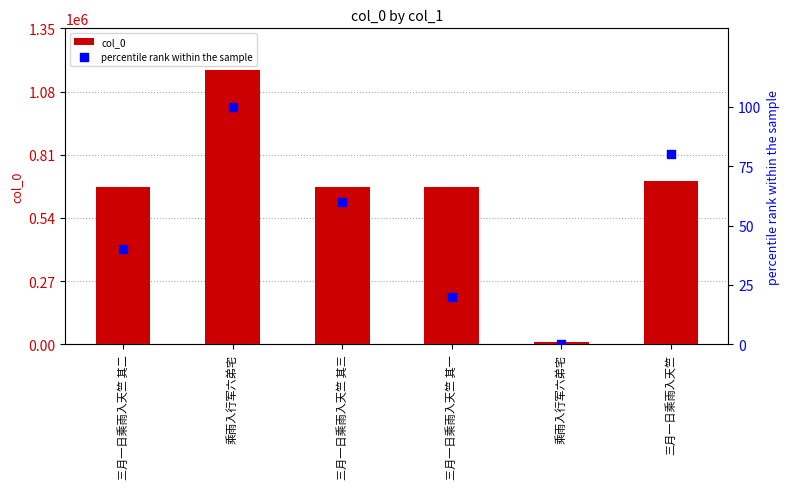

Which series reaches the maximum Y coordinate?

col_0